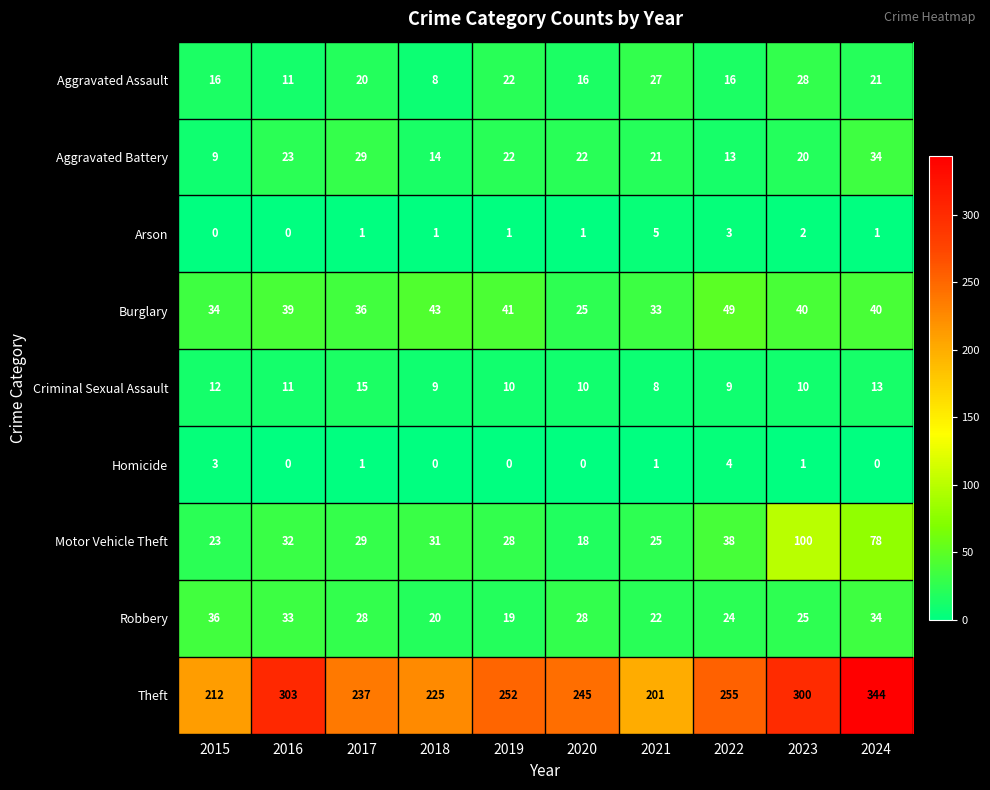

How many distinct data groups are displayed?

9